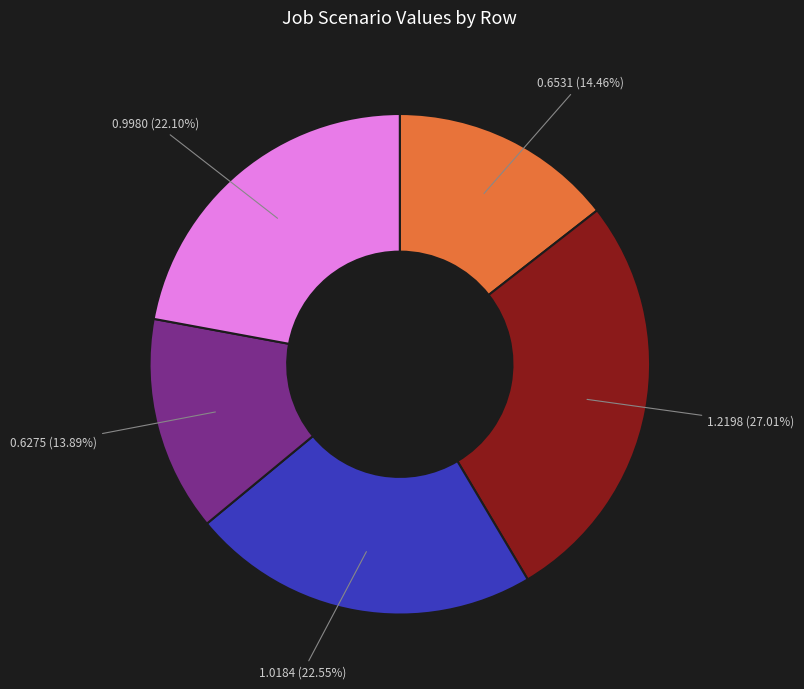

Does any single category account for the majority?

No